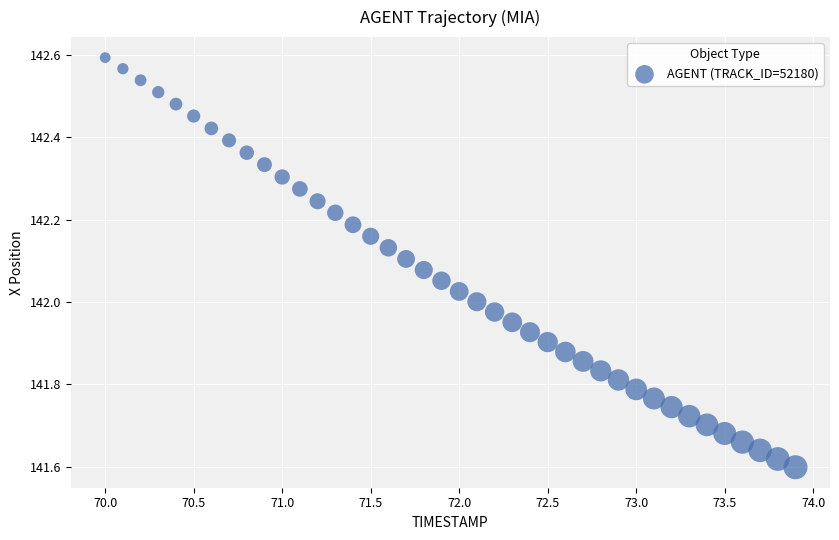

What is the range of X values (max minus min)?

3.9